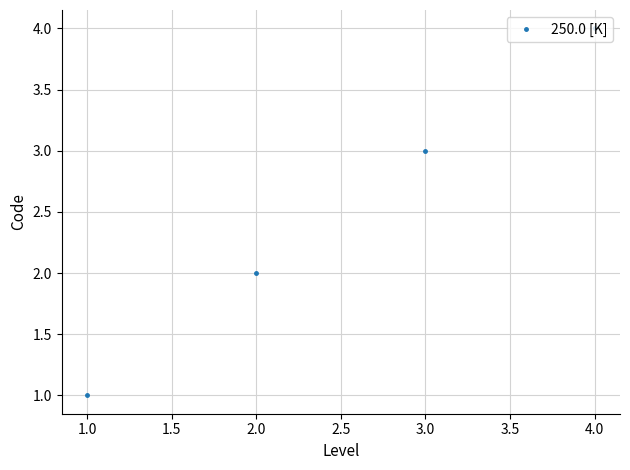

How many categories are shown in the chart?

4